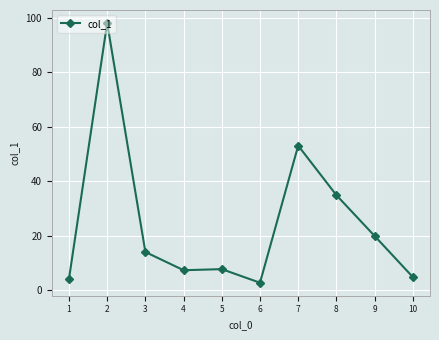

What is the minimum value shown in the chart?

2.7